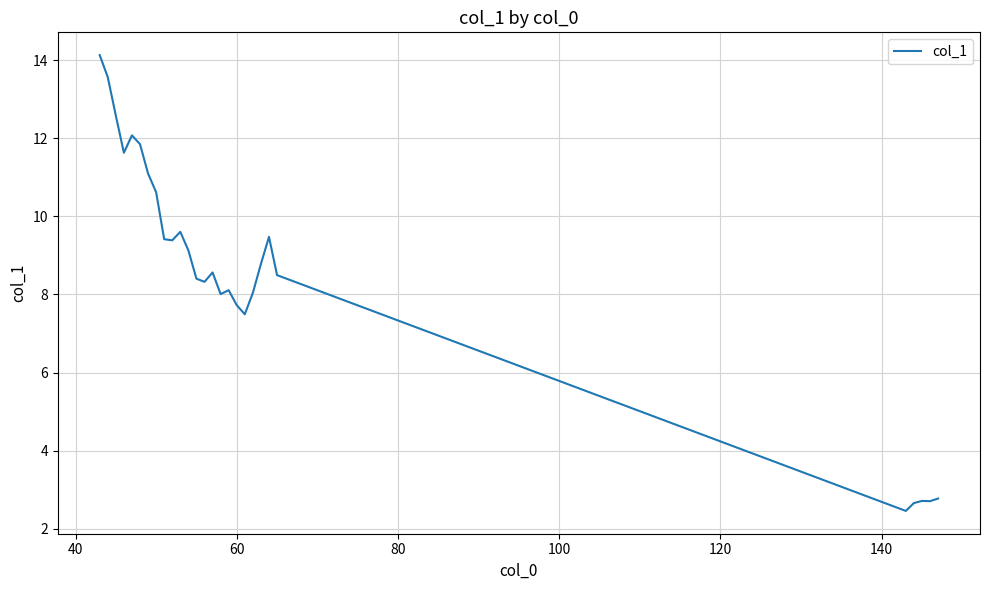

What is the greatest value displayed?

14.1